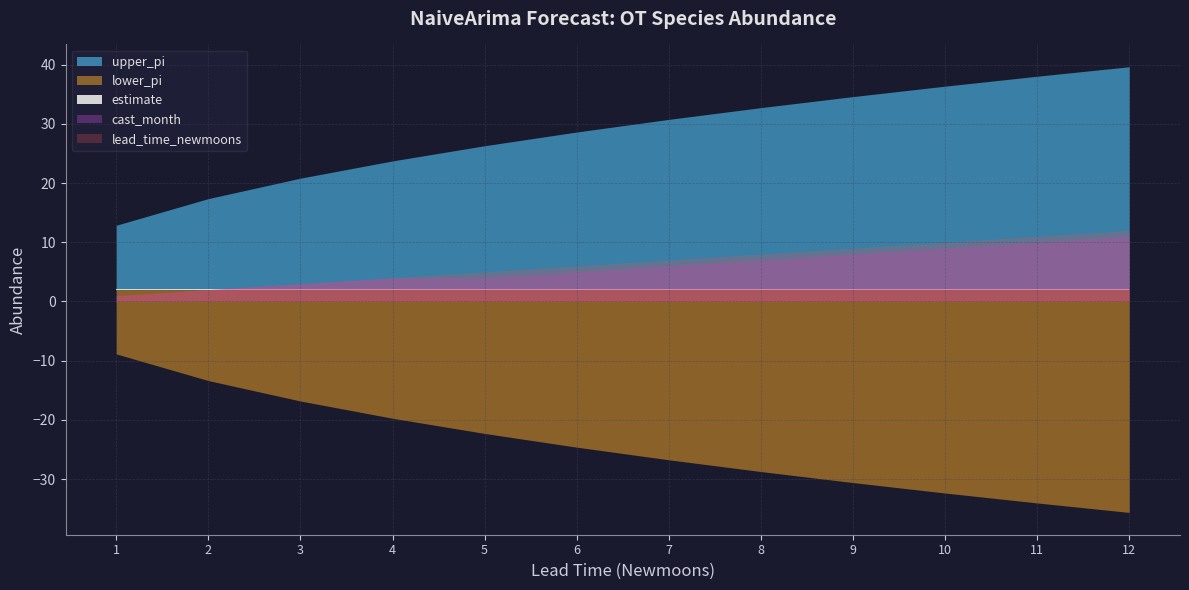

What value does the lead_time_newmoons series have at 6?

6.0